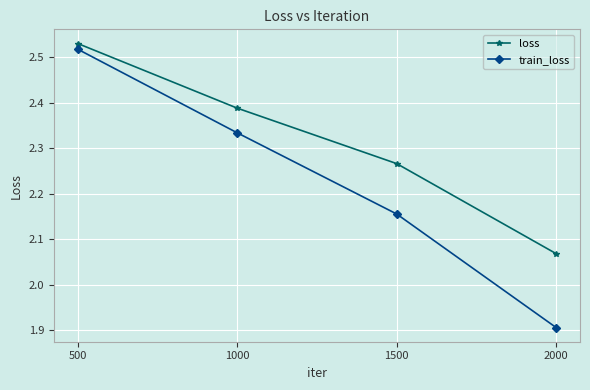

Where is loss nearest to the value 2?

2000